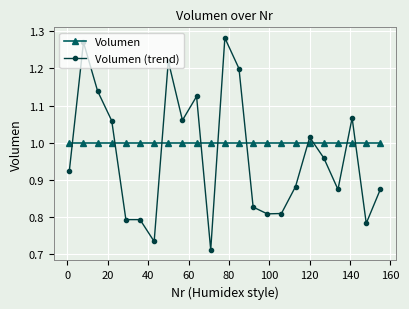

At how many categories does at least one series exceed 0?

23